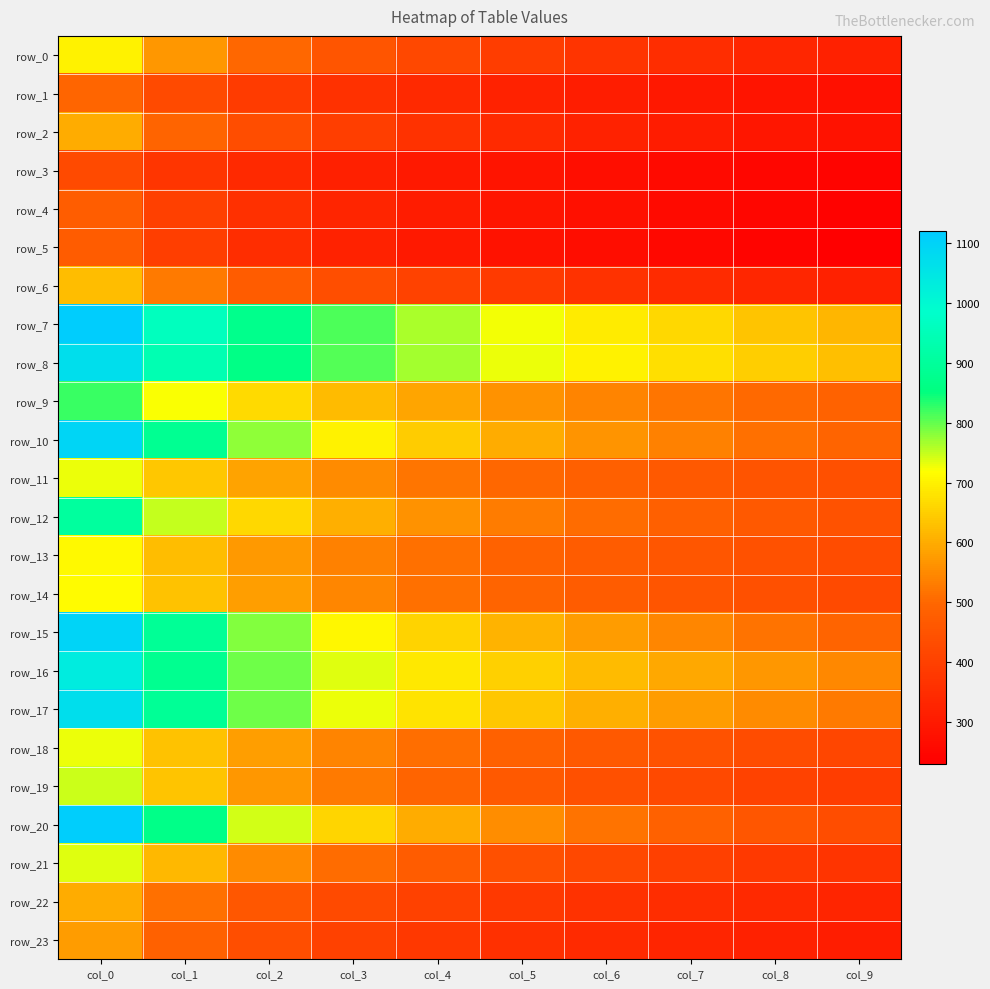

At how many categories does at least one series exceed 1031?

1